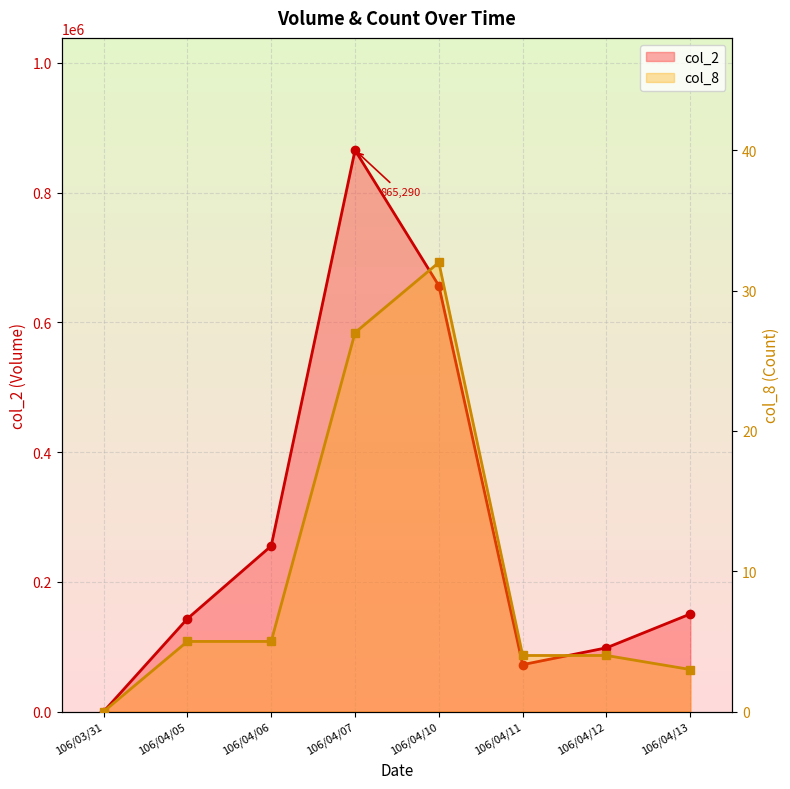

Where does the col_2 series first go above 150520?

106/04/06